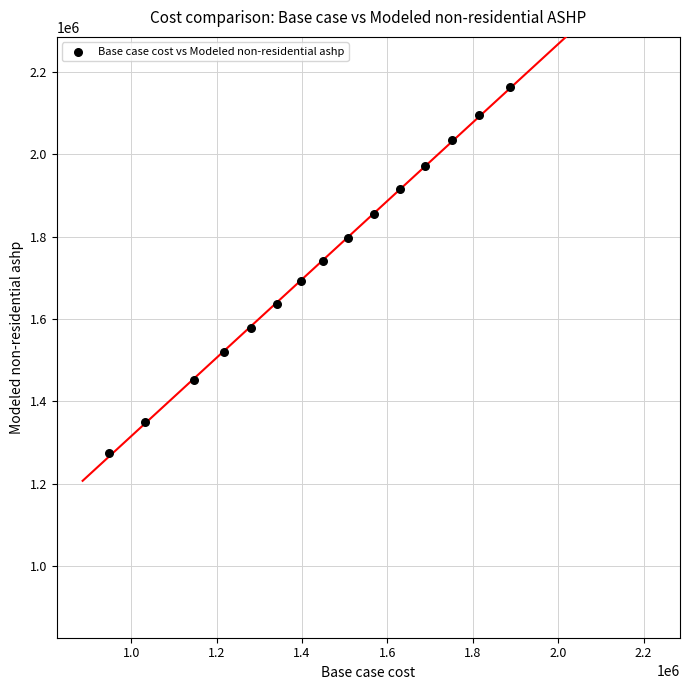

List the coordinates of all points as (X, Y) pairs, reading left to right.

(947249.0, 1273548.7)  (1032793.3, 1350693.6)  (1146182.5, 1452776.0)  (1217774.3, 1518875.8)  (1281088.8, 1578636.8)  (1340950.8, 1635591.3)  (1398620.6, 1691322.8)  (1450269.5, 1741356.4)  (1506969.5, 1796441.2)  (1568493.6, 1855380.9)  (1629851.2, 1914800.2)  (1689191.0, 1972524.7)  (1752361.0, 2033756.4)  (1814805.0, 2094908.2)  (1886171.3, 2163690.0)